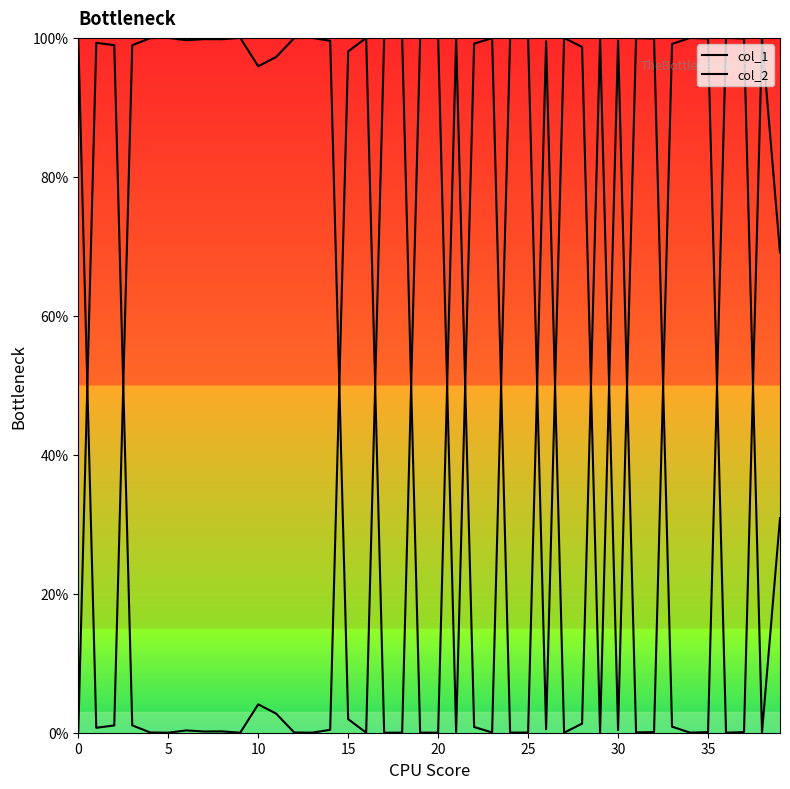

The col_2 series shows 0.0 at 13. True or false?

True